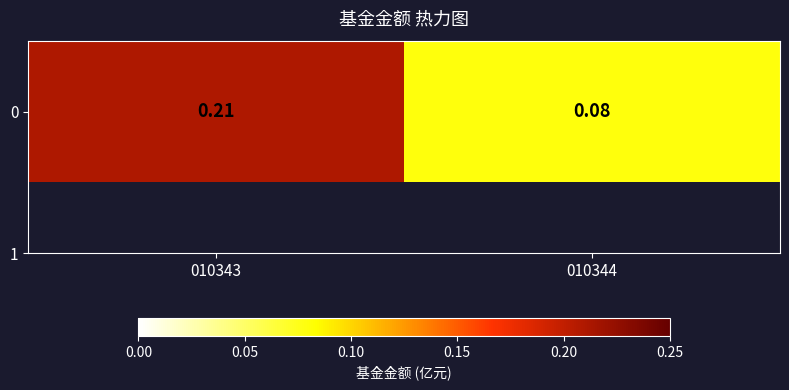

Reading right to left, list all the values displayed in this chart.

0.1	0.2